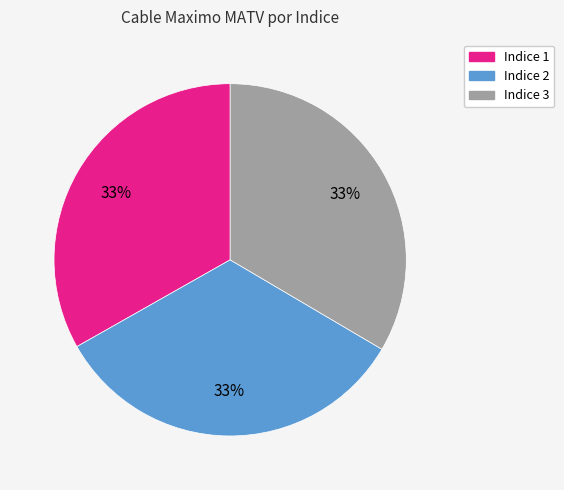

To the nearest percent, what is the average slice percentage?

33%